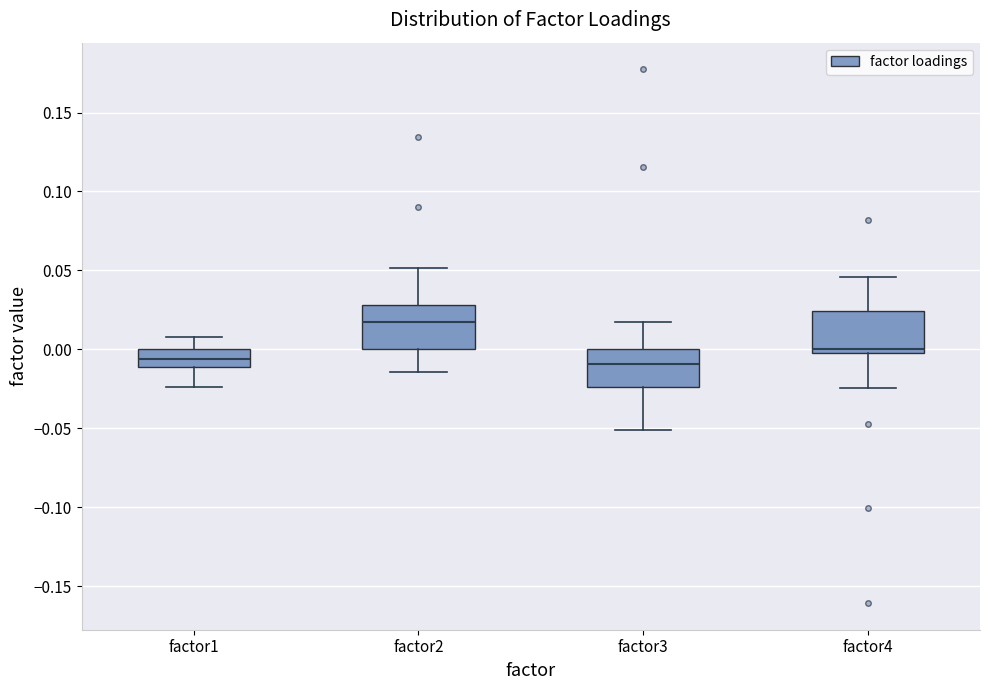

Reading left to right, transcribe this box plot: for each box, give where its median line is, the range the box spans, and where its two whiskers end, as read against the y-axis. The values are not printed on the chart, so give them approximately, as read against the axis.

factor1: median -0.005, box -0.010 to 0.000, whiskers -0.025 to 0.010
factor2: median 0.015, box 0.000 to 0.030, whiskers -0.015 to 0.050
factor3: median -0.010, box -0.025 to 0.000, whiskers -0.050 to 0.020
factor4: median 0.000, box -0.005 to 0.025, whiskers -0.025 to 0.045